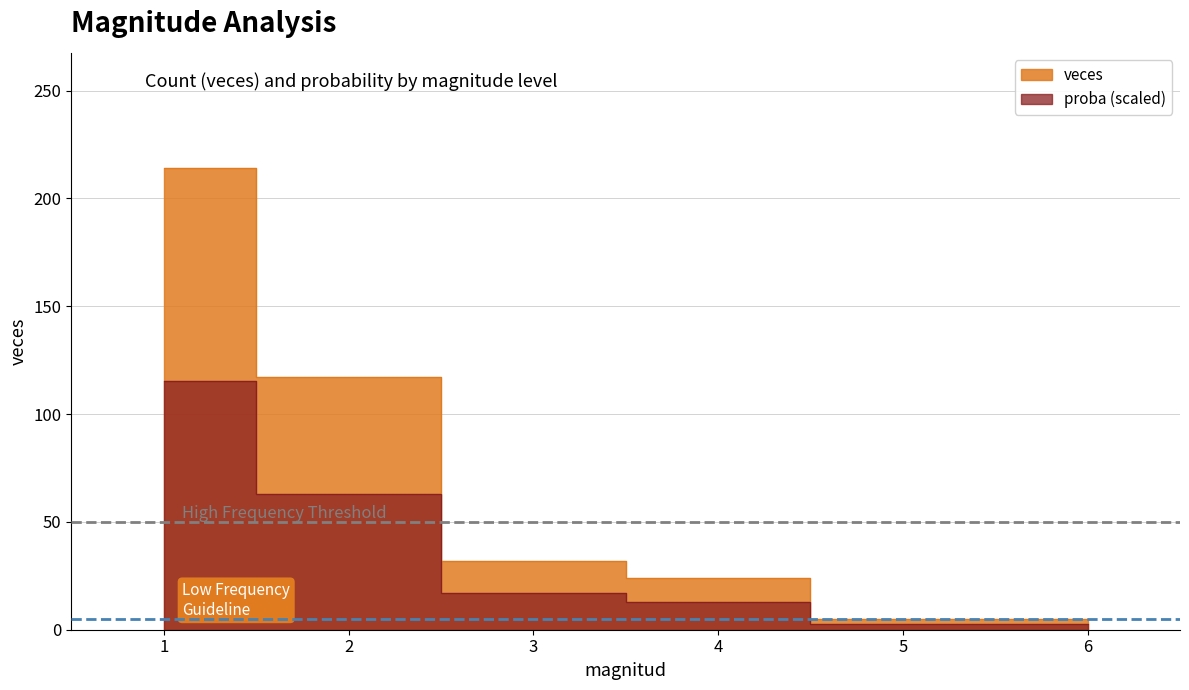

Rank the categories by veces value from lowest to highest.

5, 6, 4, 3, 2, 1